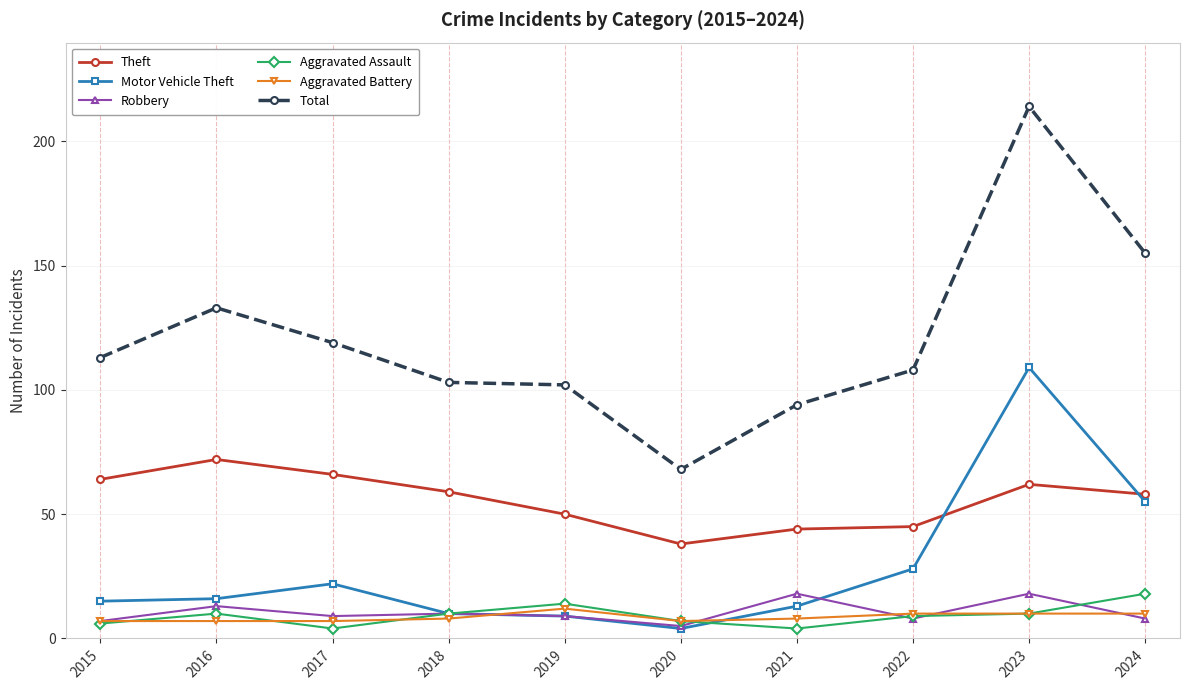

Which category has the highest value across all series?

2023